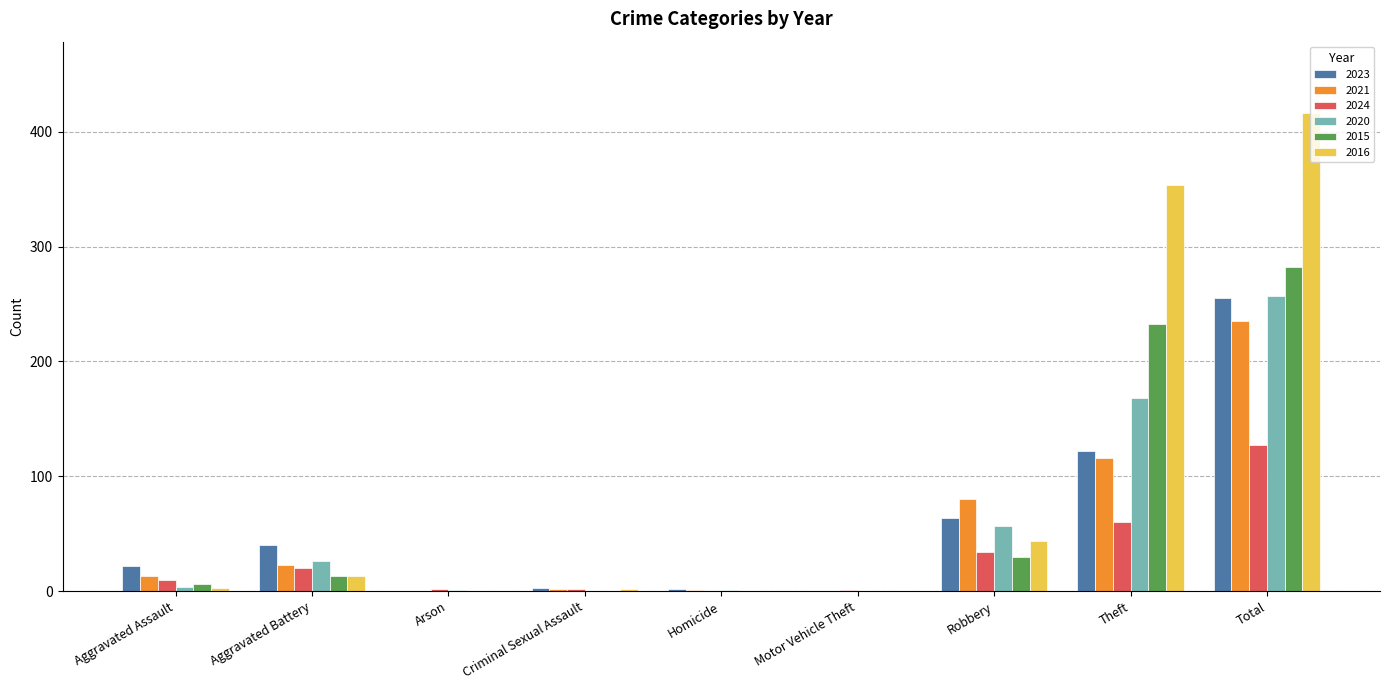

The 2021 series shows 88 at Motor Vehicle Theft. True or false?

False